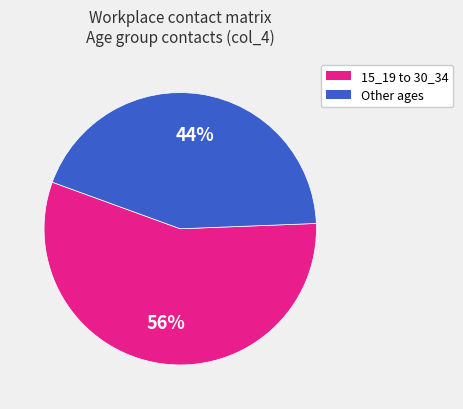

To the nearest percent, what is the average slice percentage?

50%